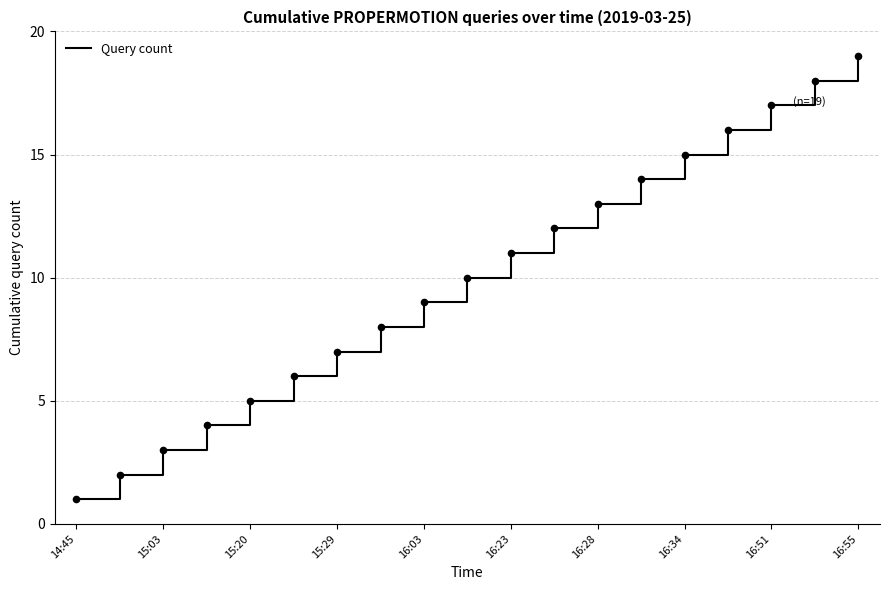

What is the difference between the maximum and minimum values?

18